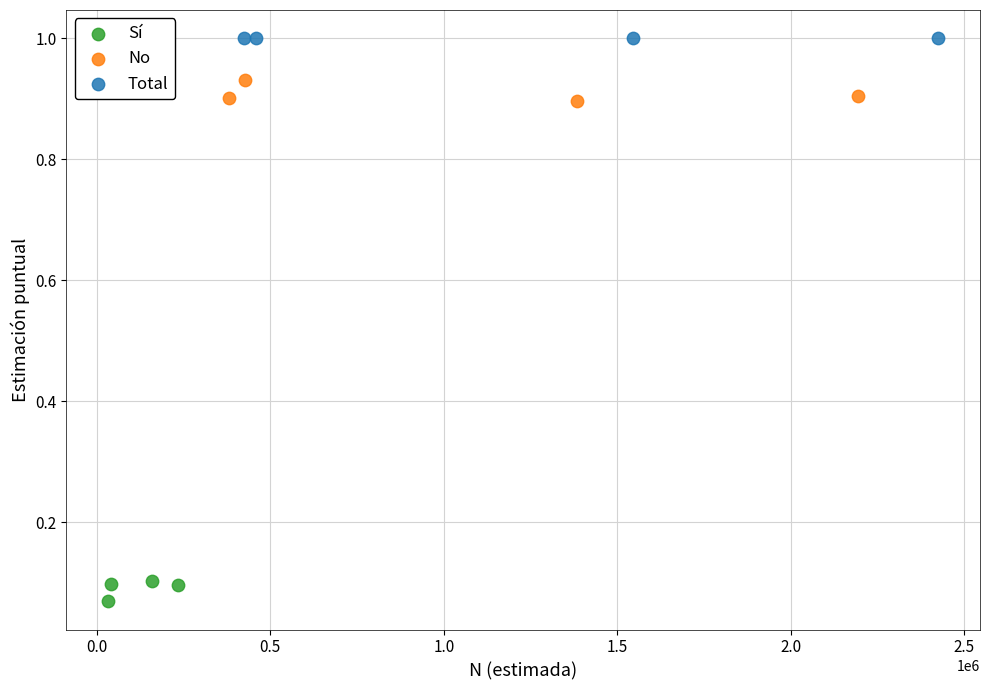

What are all the series names shown in the legend?

Sí, No, Total